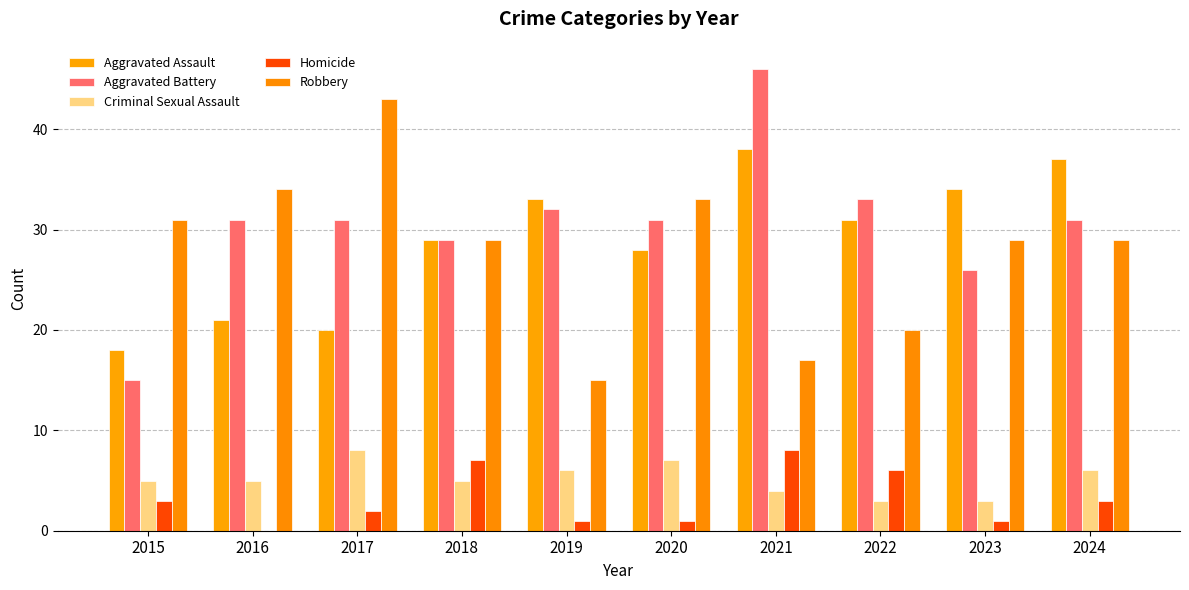

What is the approximate value of Criminal Sexual Assault at 2017?

8